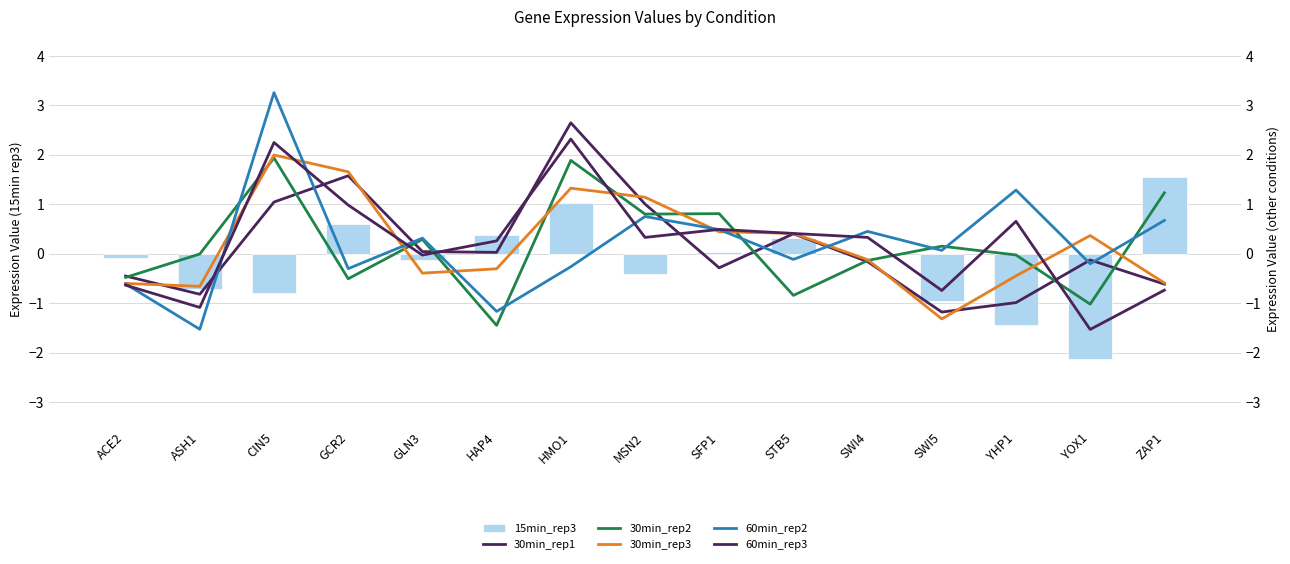

Where does the 15min_rep3 series first go above 0?

GCR2